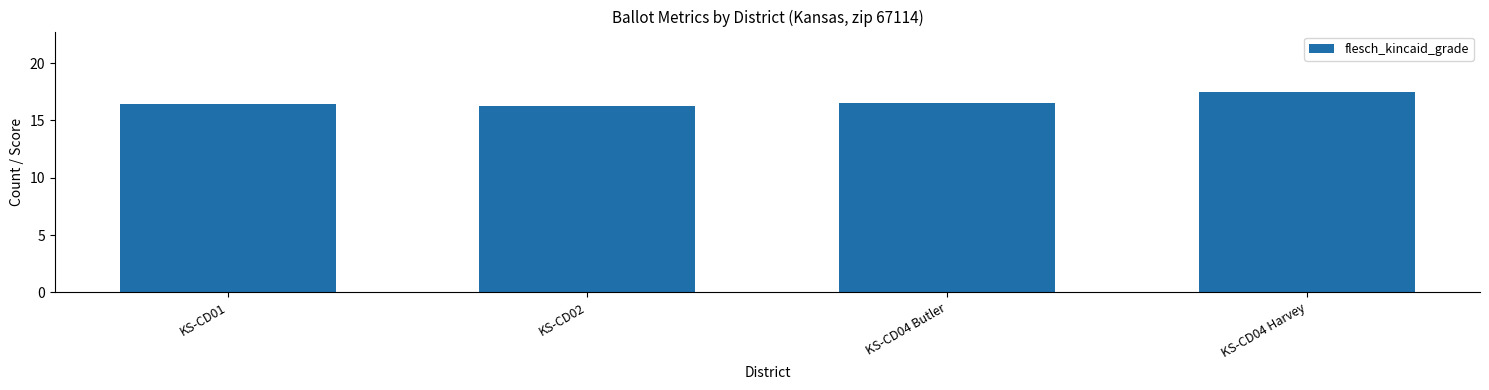

The value at KS-CD01 is 23.2. True or false?

False